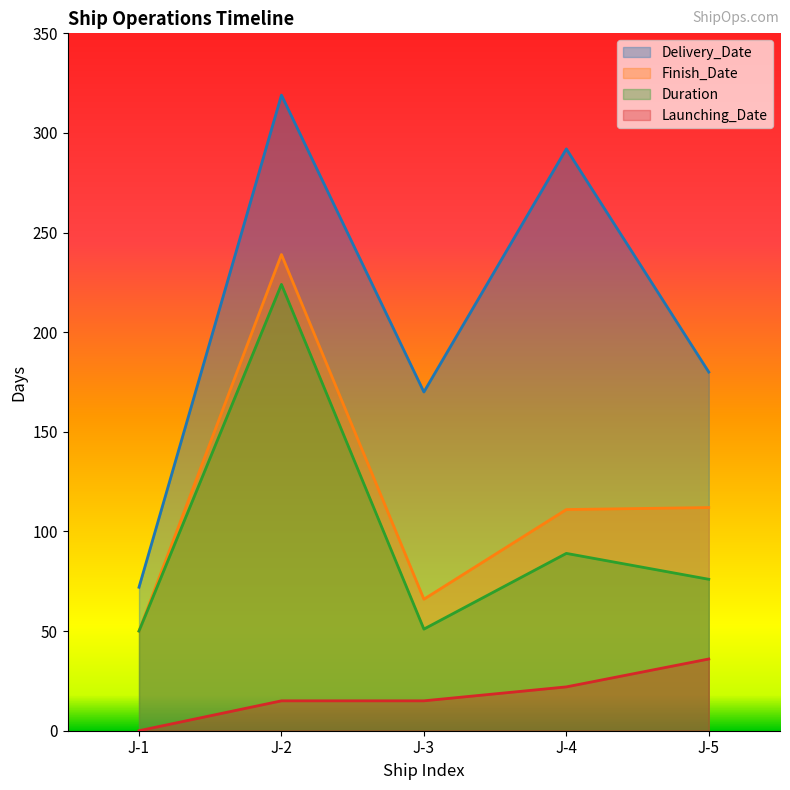

What is the sum of all Delivery_Date values?

1033